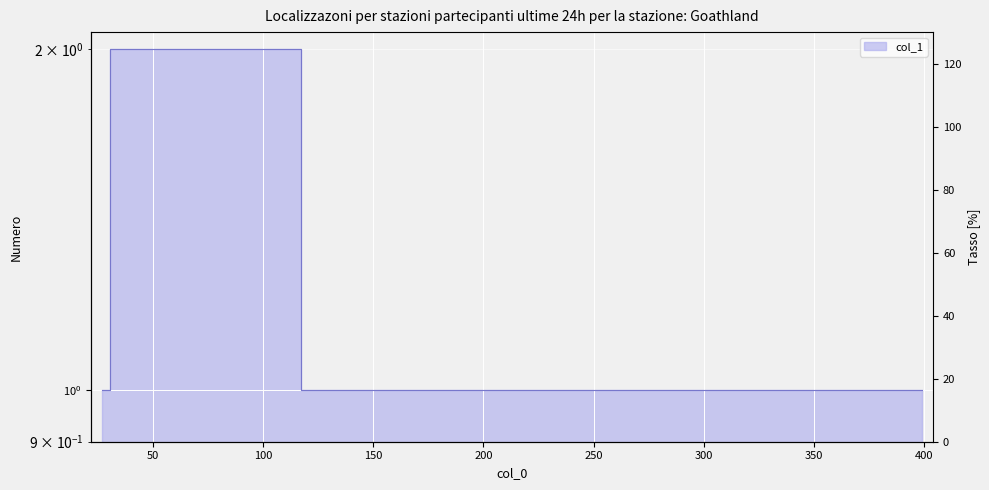

True or false: the data shows 2 at 34.

True